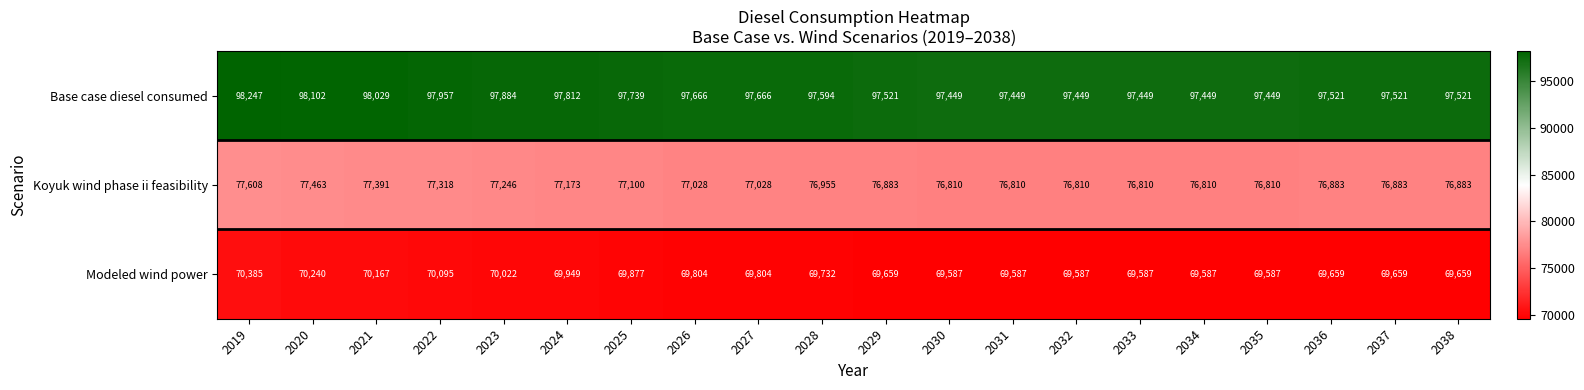

Count the number of categories in the chart.

20